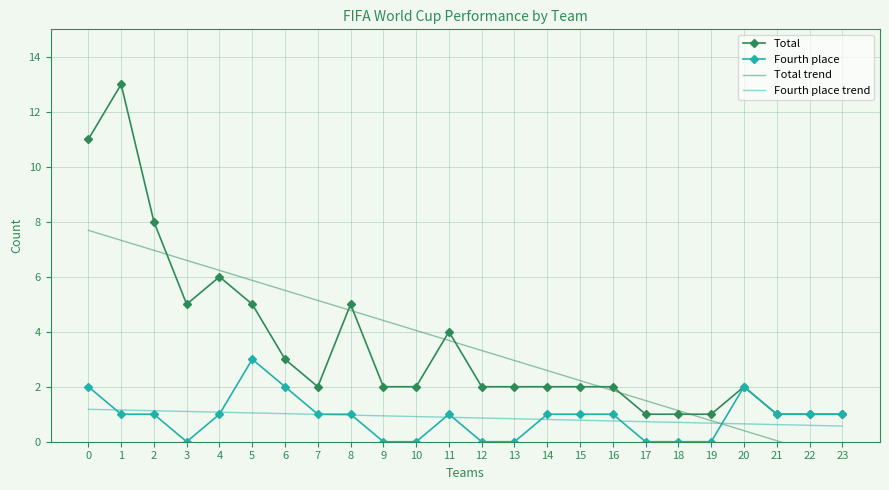

How many lines are shown in the chart?

4